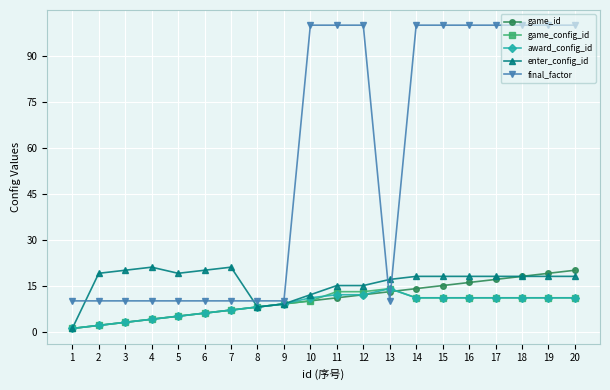

What is the average value of the final_factor series?

55